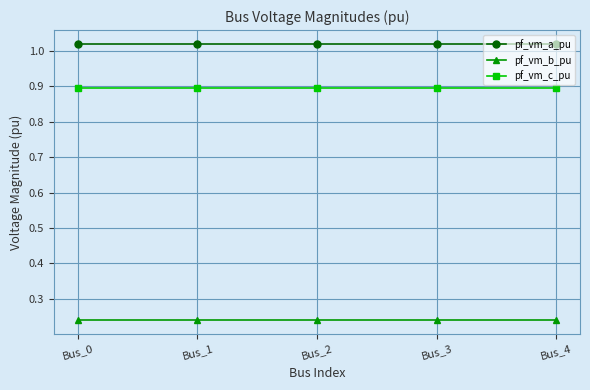

True or false: pf_vm_a_pu and pf_vm_b_pu intersect in this chart.

False